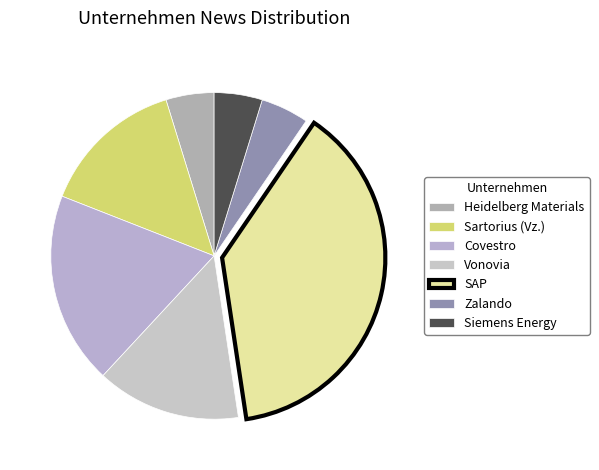

To the nearest percent, what is the combined percentage of SAP and Covestro?

57%